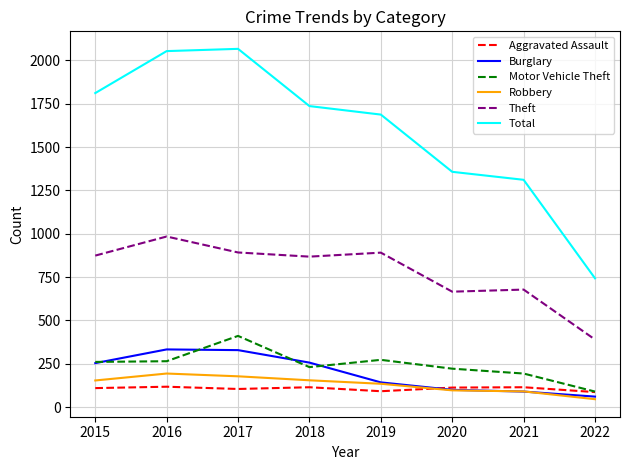

The value of Motor Vehicle Theft at 2019 is 273. True or false?

True